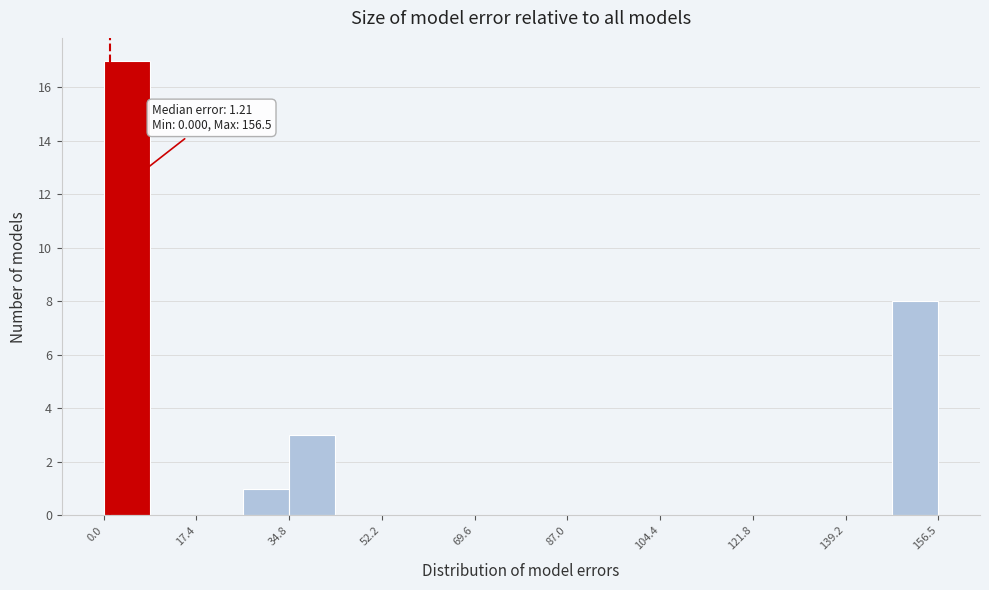

Over which range of the x-axis is the bar tallest?

0 to 8